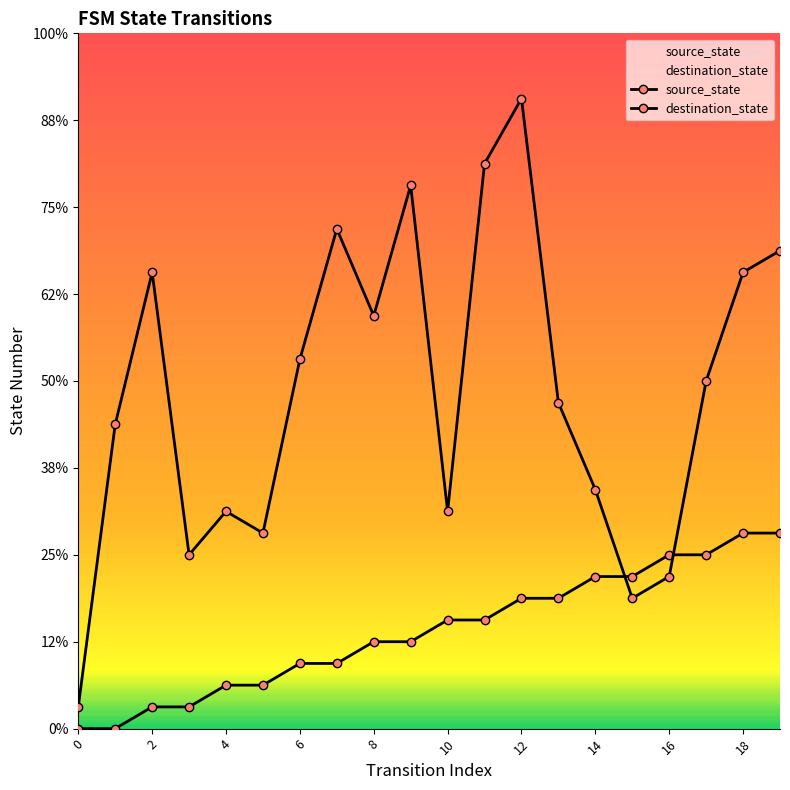

Reading right to left, transcribe all the data shown in this chart.

source_state: 9	9	8	8	7	7	6	6	5	5	4	4	3	3	2	2	1	1	0	0
destination_state: 22	21	16	7	6	11	15	29	26	10	25	19	23	17	9	10	8	21	14	1